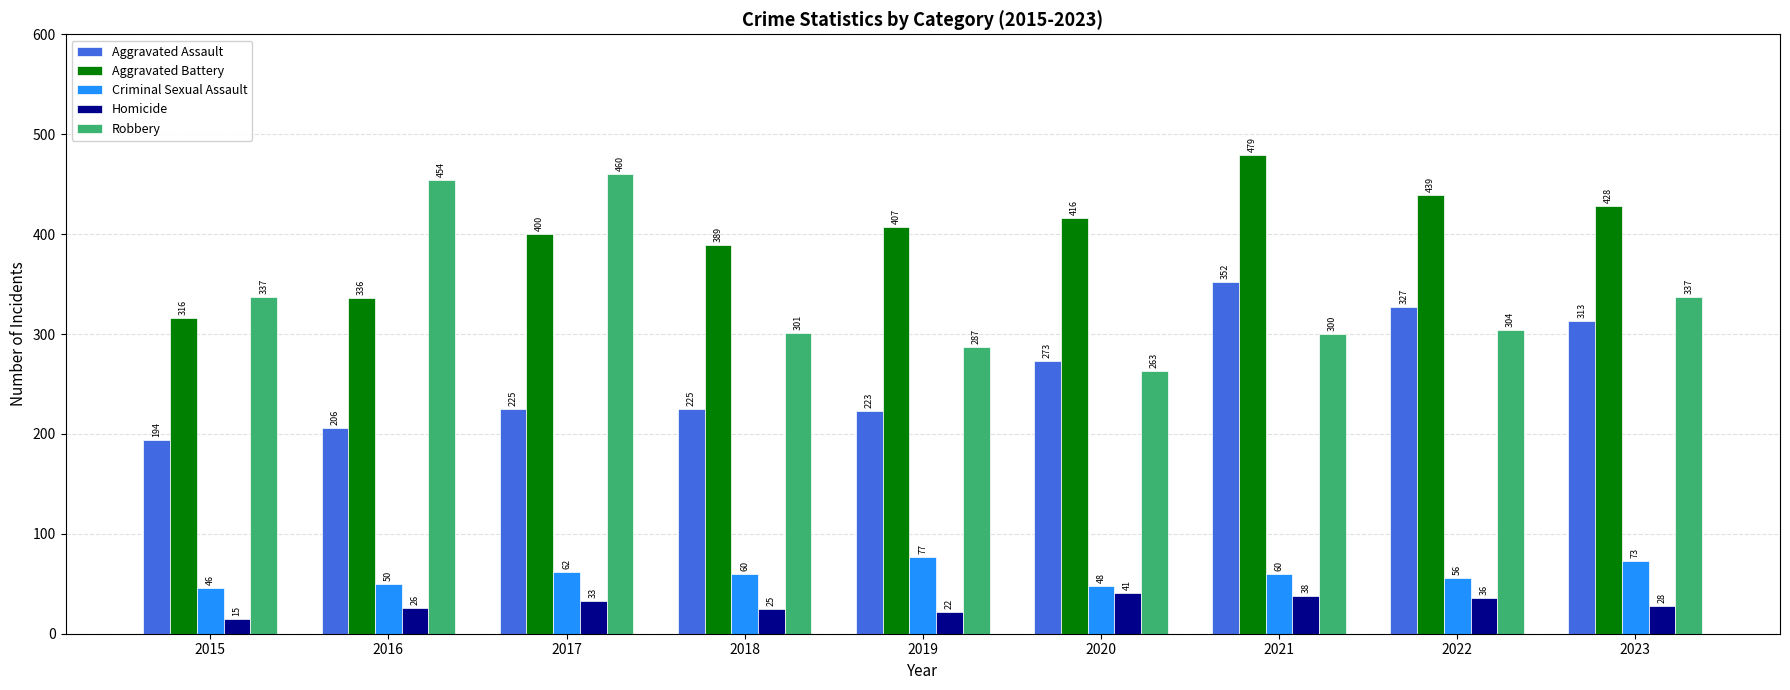

Read the Criminal Sexual Assault value at 2020.

48